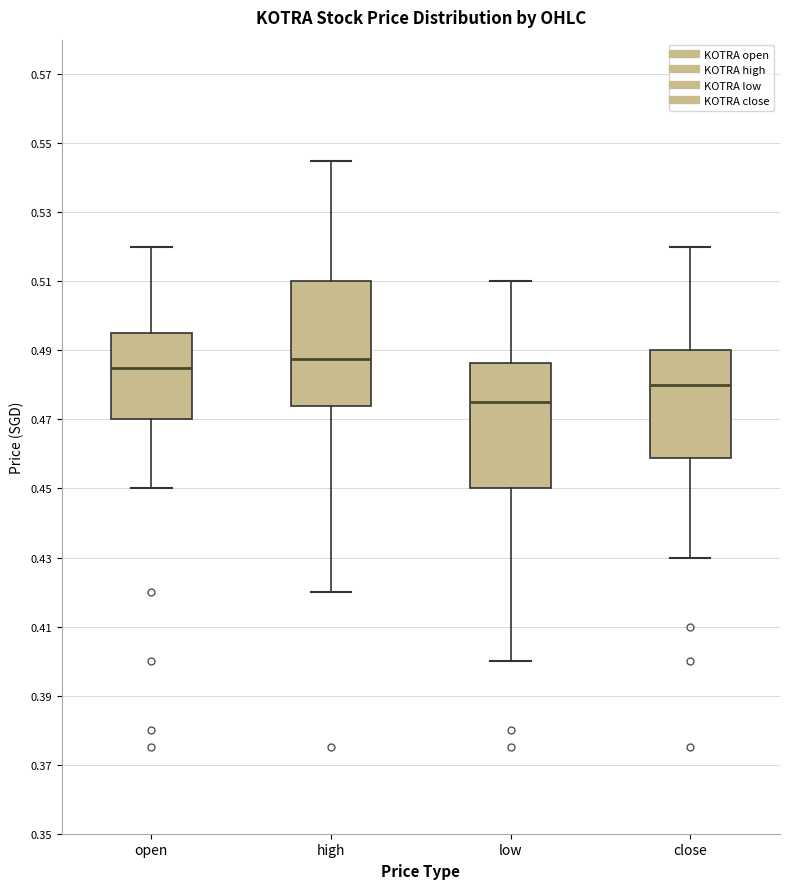

Reading left to right, transcribe this box plot: for each box, give where its median line is, the range the box spans, and where its two whiskers end, as read against the y-axis. The values are not printed on the chart, so give them approximately, as read against the axis.

open: median 0.486, box 0.470 to 0.496, whiskers 0.450 to 0.520
high: median 0.488, box 0.474 to 0.510, whiskers 0.420 to 0.546
low: median 0.476, box 0.450 to 0.486, whiskers 0.400 to 0.510
close: median 0.480, box 0.458 to 0.490, whiskers 0.430 to 0.520